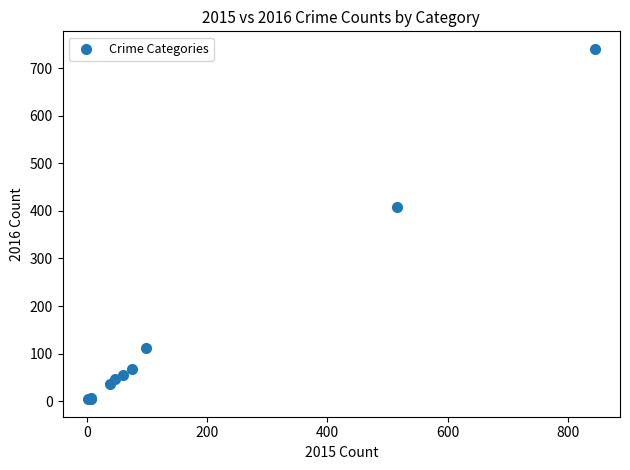

What Y value in the scatter plot is closest to 372?

409